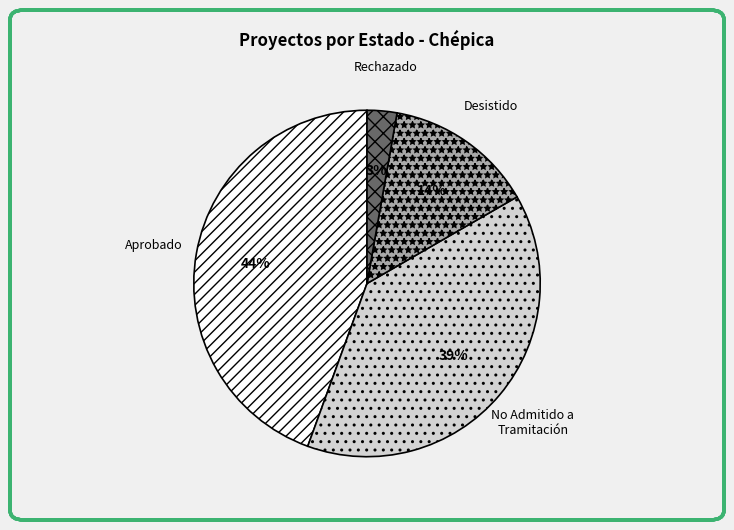

Which has a higher value, Desistido or No Admitido a Tramitación?

No Admitido a Tramitación